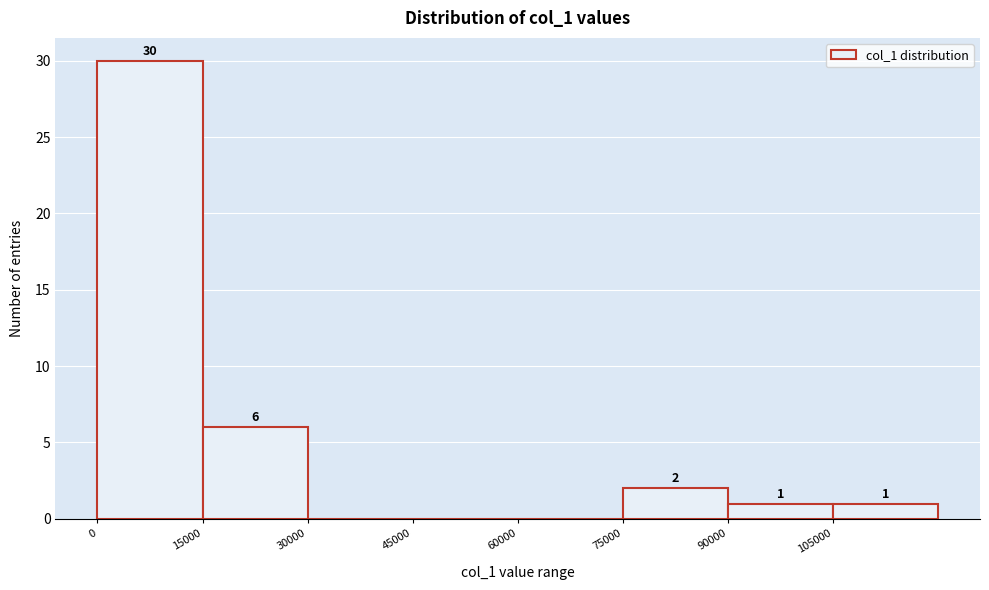

Over which range of the x-axis is the bar tallest?

0 to 15000